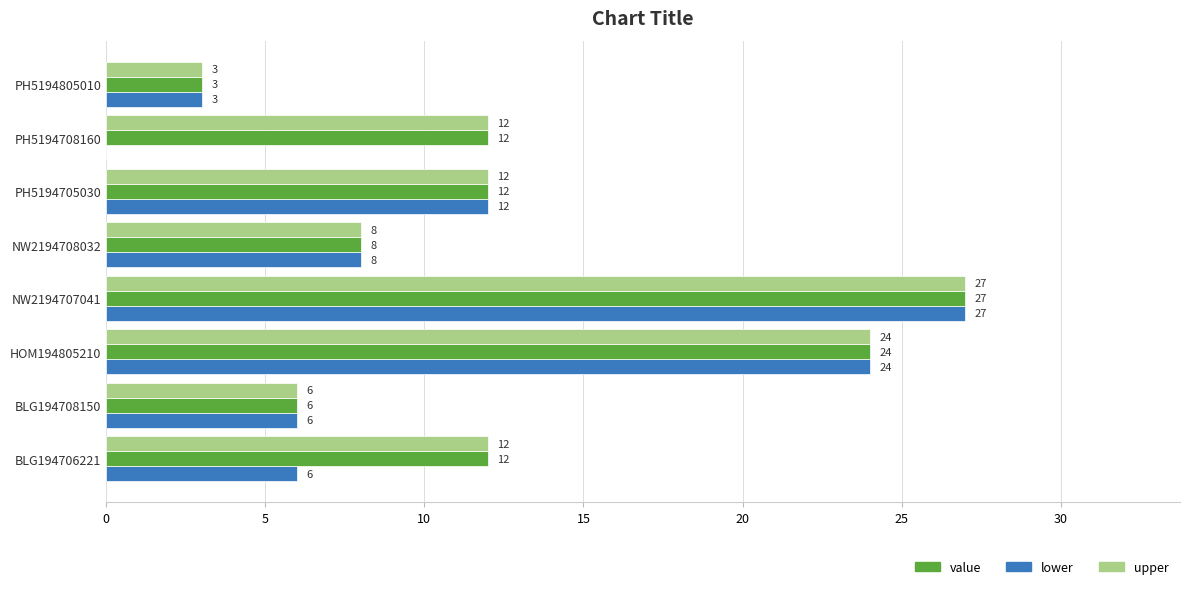

What is the total value across all series at PH5194708160?

24